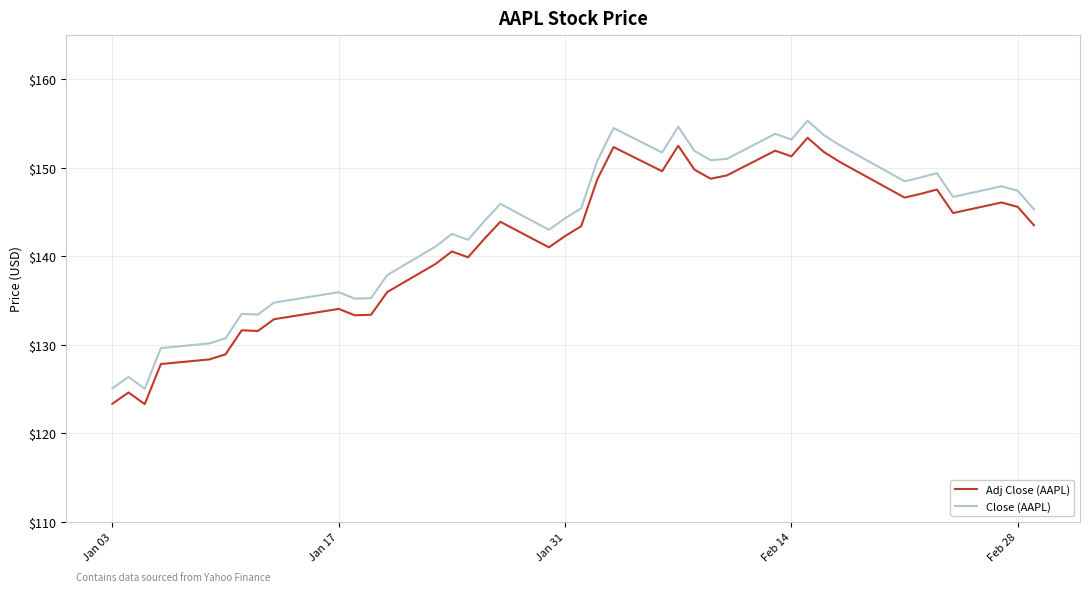

Which series has the widest spread of values?

Close (AAPL)